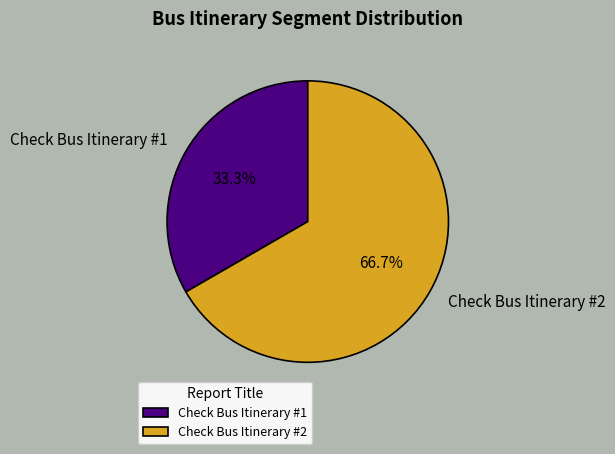

Which slice represents more than half of the pie?

Check Bus Itinerary #2